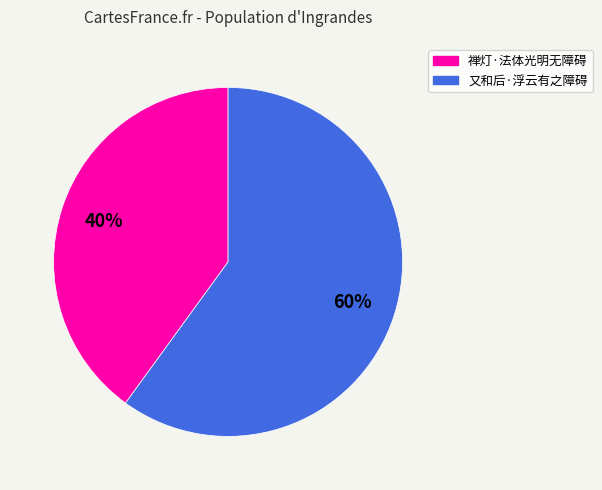

Between 又和后·浮云有之障碍 and 禅灯·法体光明无障碍, which is larger?

又和后·浮云有之障碍